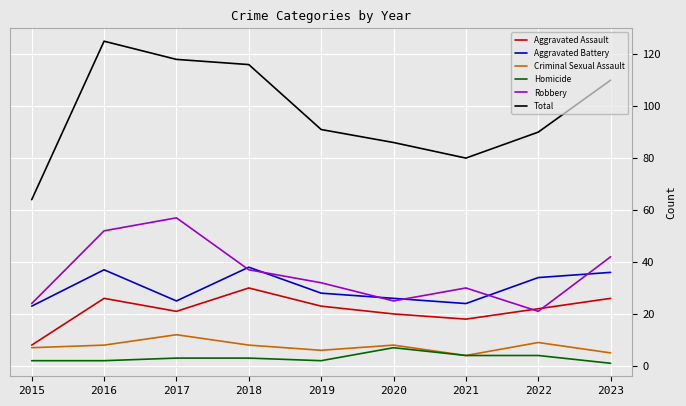

True or false: Total has more than 2 points higher than both neighbors.

False